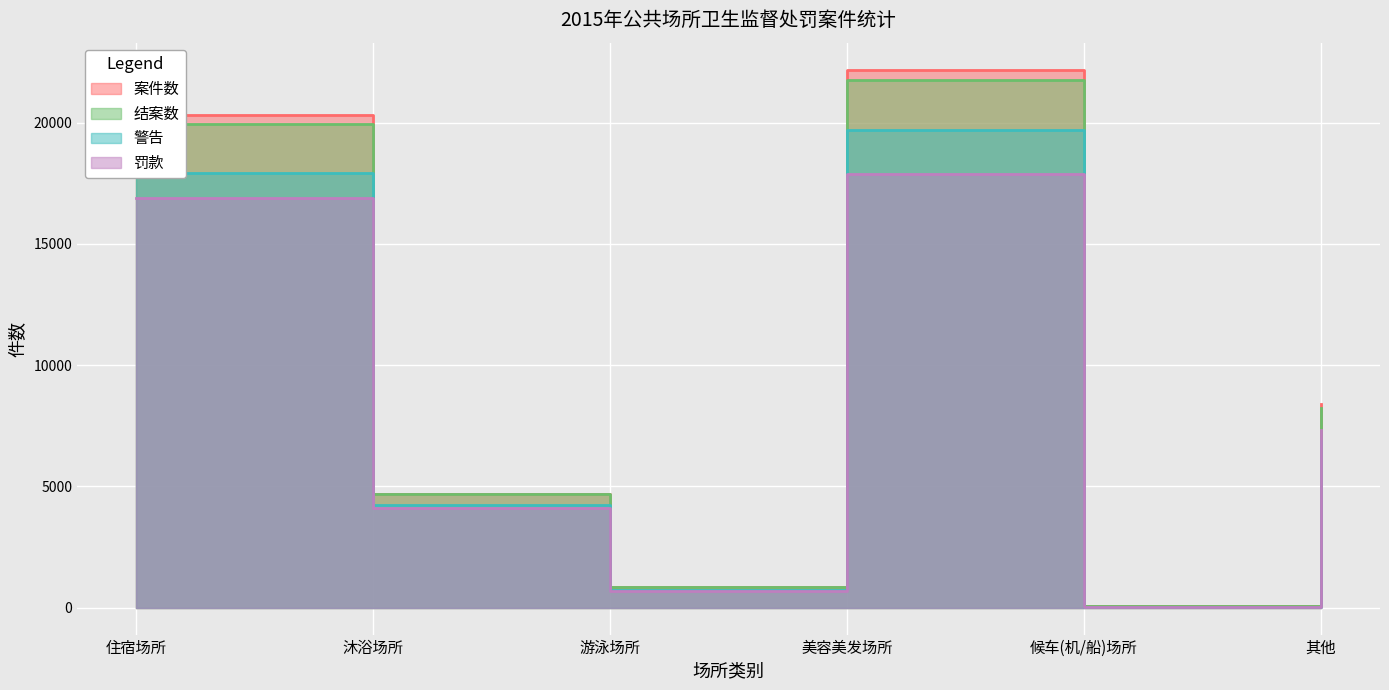

What is the label of the 1st point from the left?

住宿场所